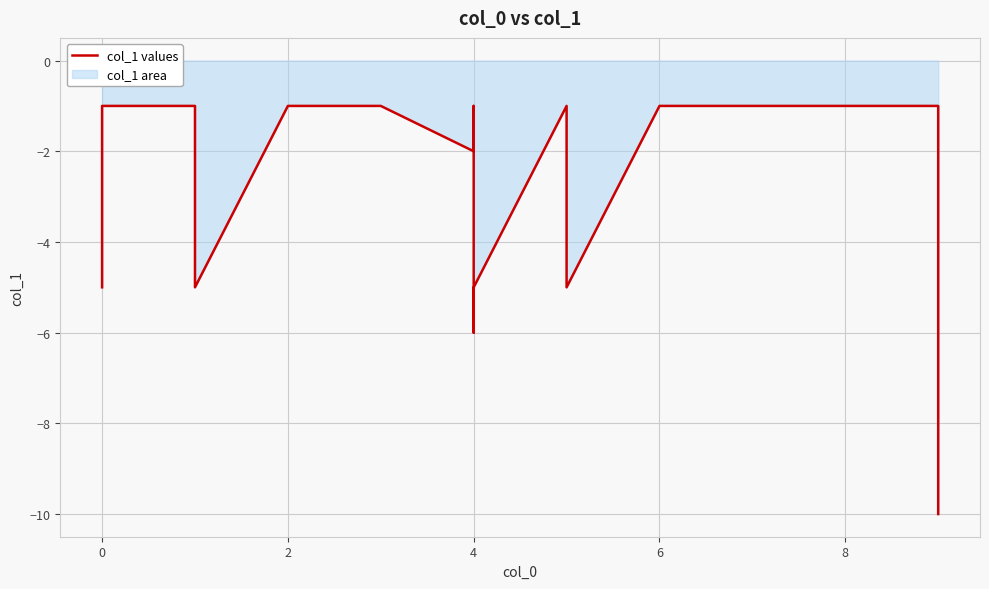

Is it true that the value at 0 is -5?

False